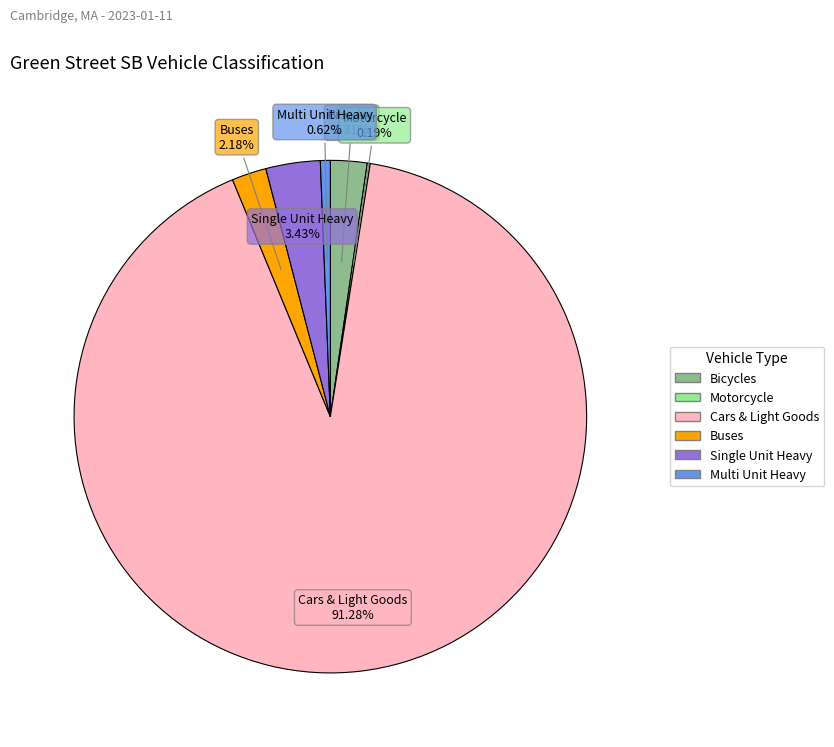

What percentage is the Cars & Light Goods slice, to the nearest percent?

91%